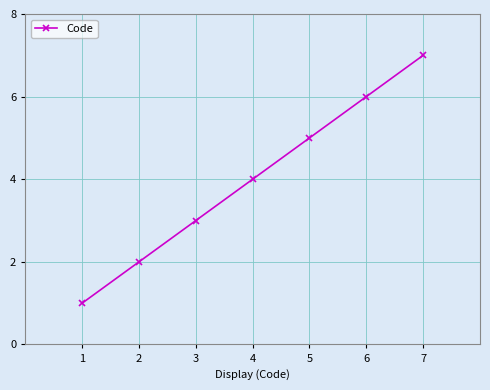

Which category has the lowest value across all series?

1